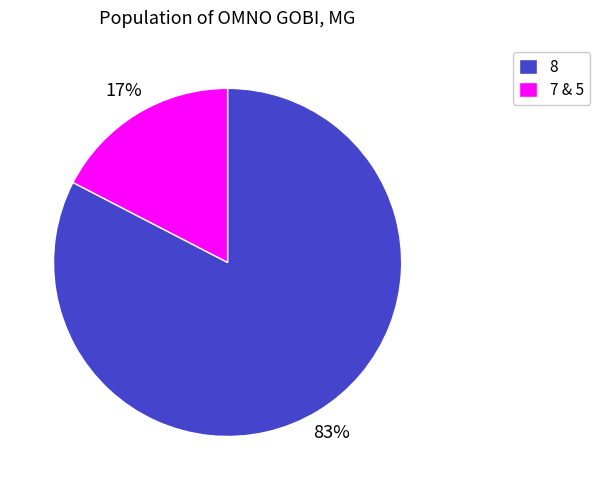

How many segments does this pie chart have?

2